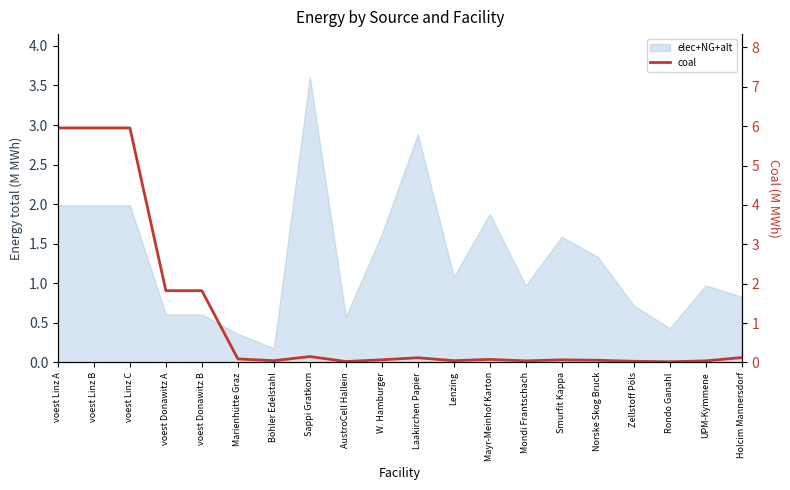

Reading left to right, extract all data points from this chart.

6.0	6.0	6.0	1.8	1.8	0.1	0.0	0.2	0.0	0.1	0.1	0.0	0.1	0.0	0.1	0.1	0.0	0.0	0.0	0.1